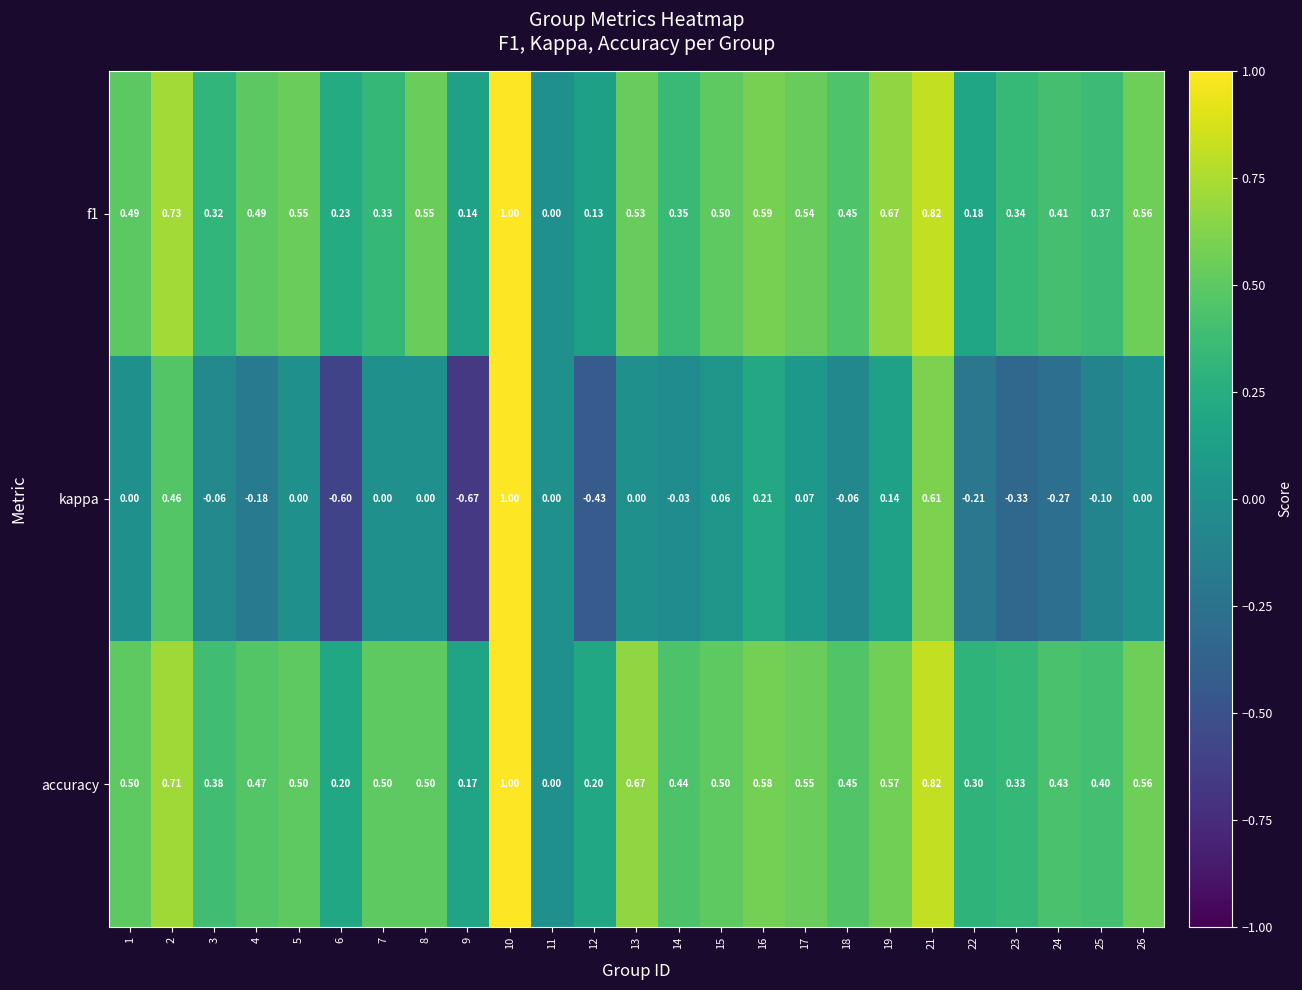

Which series changed the most between 10 and 25?

kappa